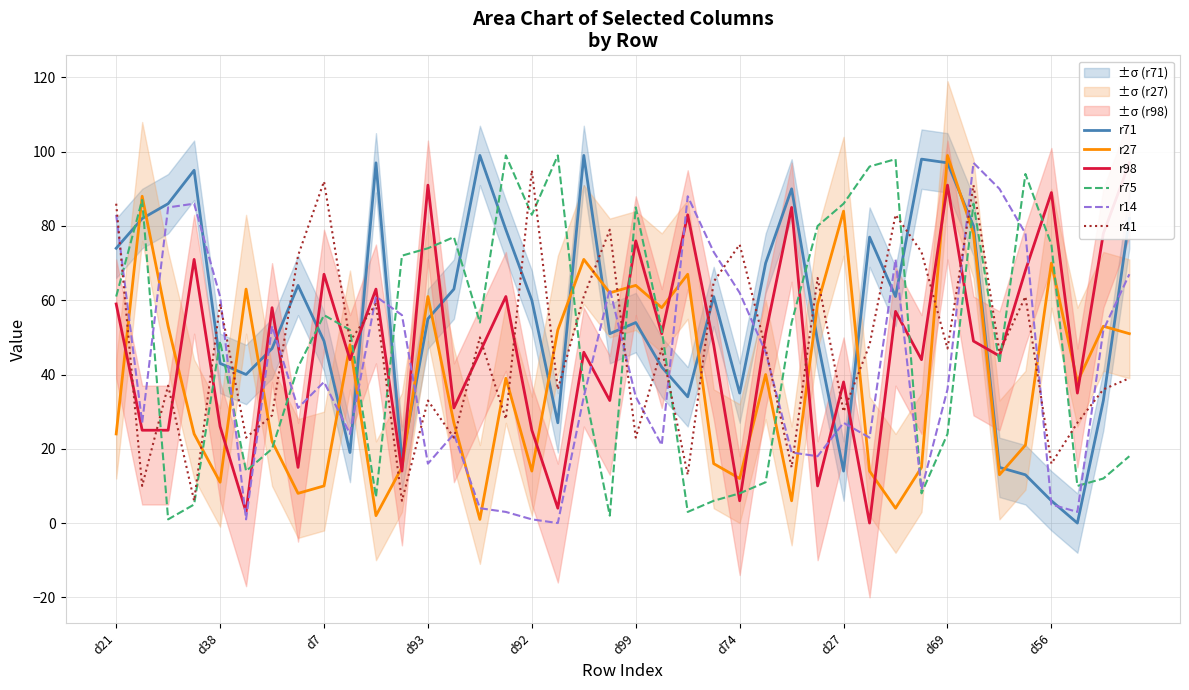

Does the chart have visible grid lines?

Yes